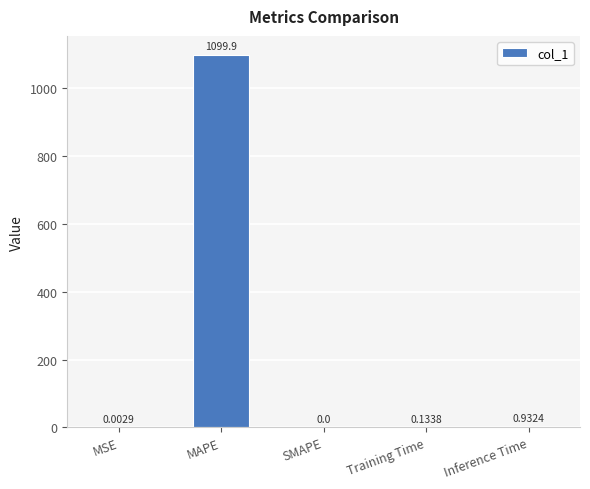

Which category has the highest value across all series?

MAPE